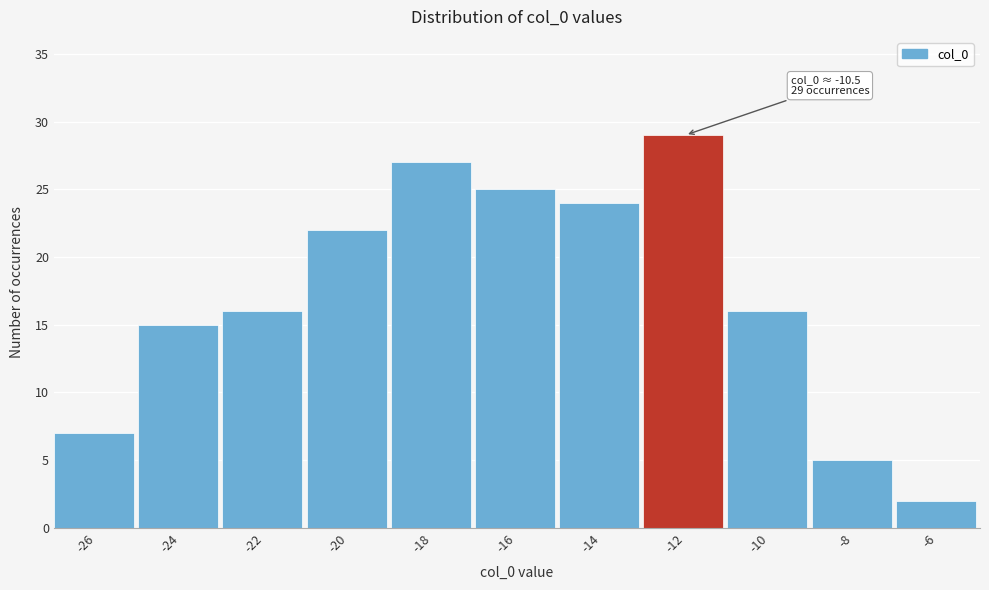

Reading left to right, list all the values displayed in this chart.

7	15	16	22	27	25	24	29	16	5	2